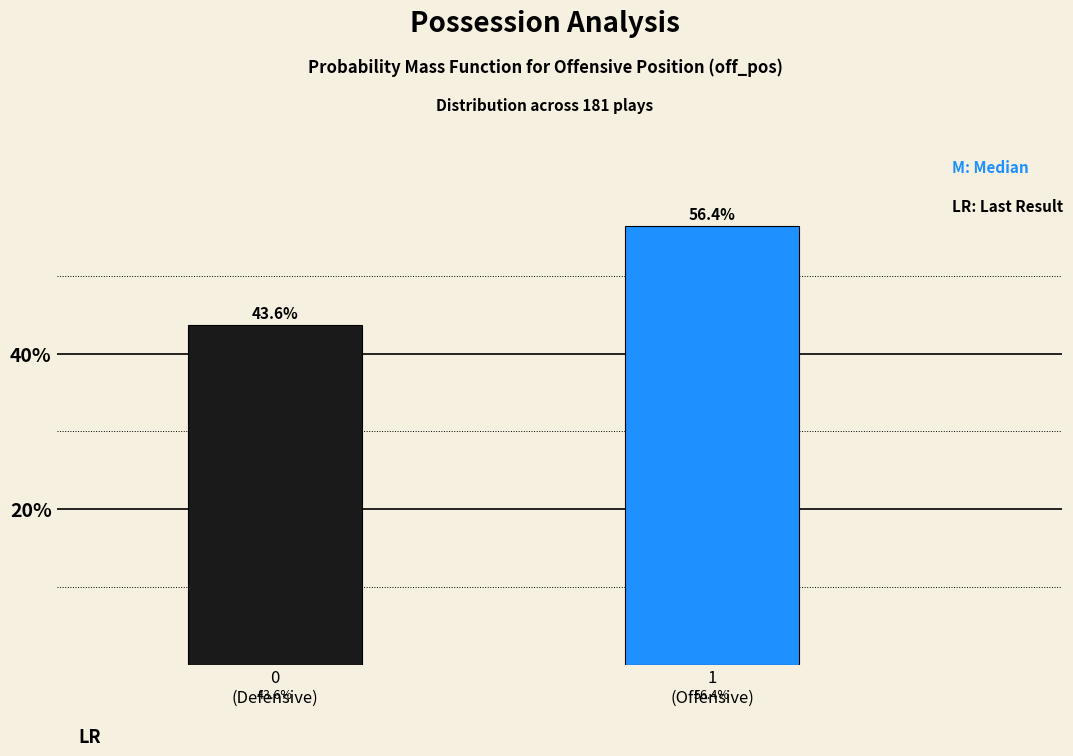

Reading left to right, what are all the values shown in this chart?

43.6	56.4